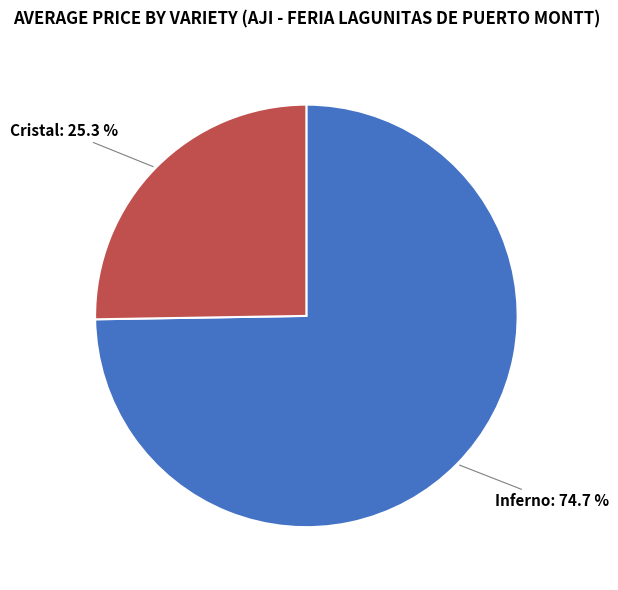

Is there a majority slice in this chart?

Yes